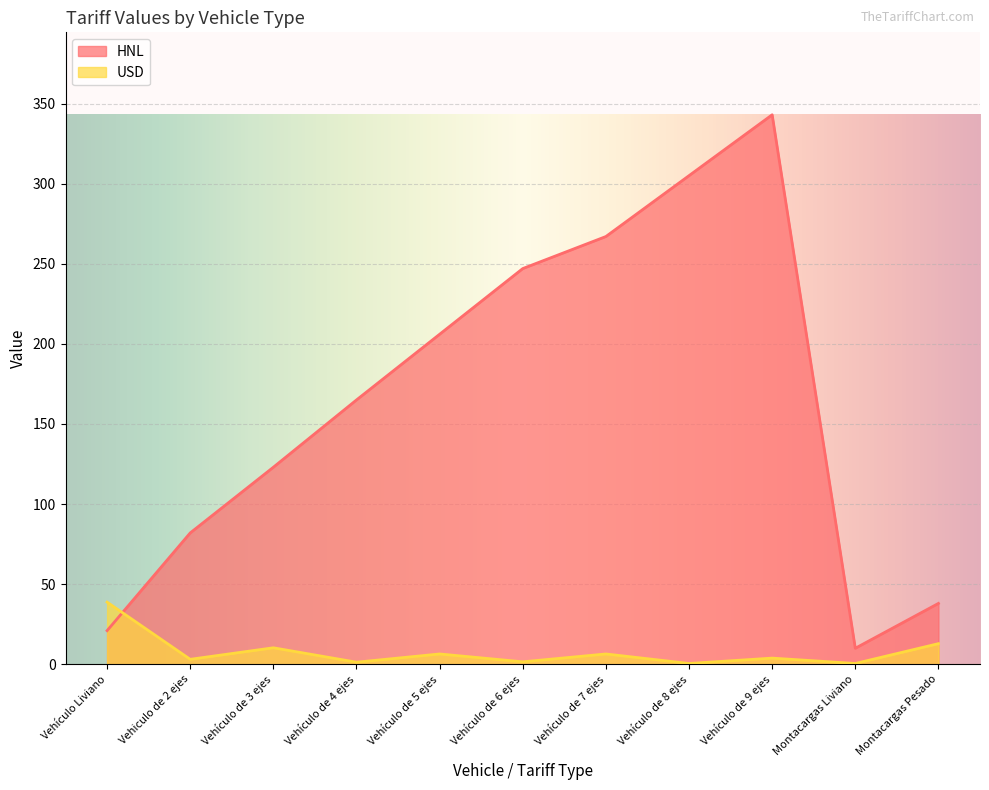

At Montacargas Liviano, list the series in order from largest to smallest.

HNL, USD